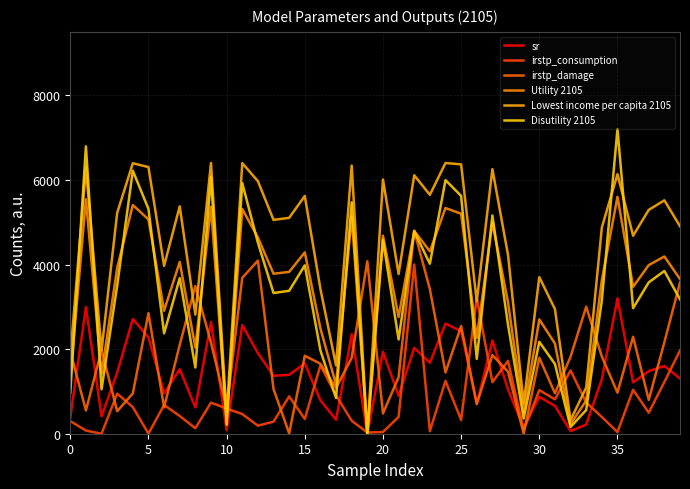

What is the difference between the maximum and minimum values in the Disutility 2105 series?

7200.0